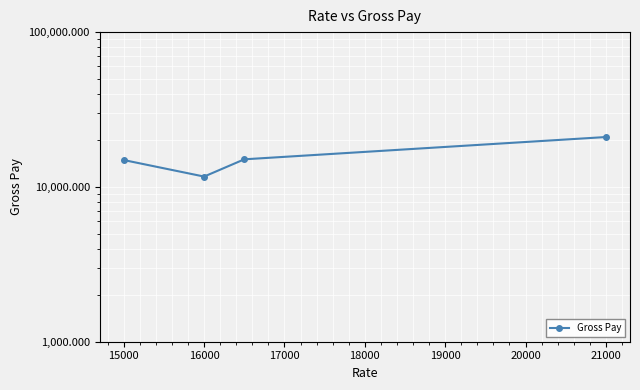

What is the change in value from 14000 to 15000?

-3249.9